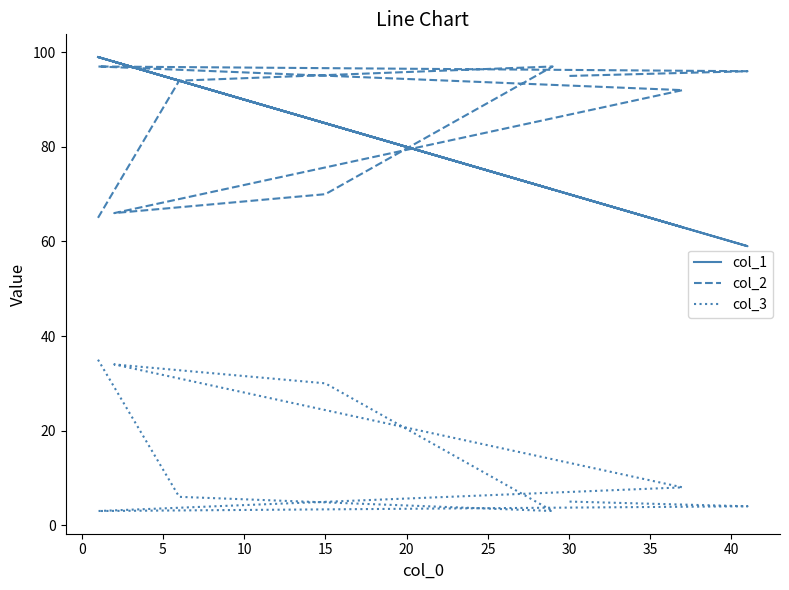

In col_3, how many points are higher than both neighbors (excluding endpoints)?

1